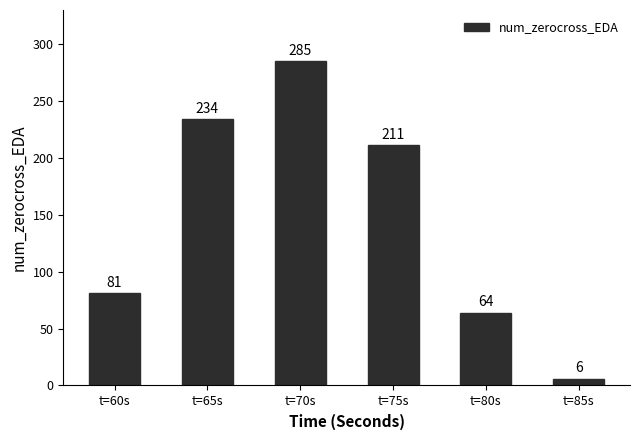

Reading left to right, what are all the values shown in this chart?

81	234	285	211	64	6